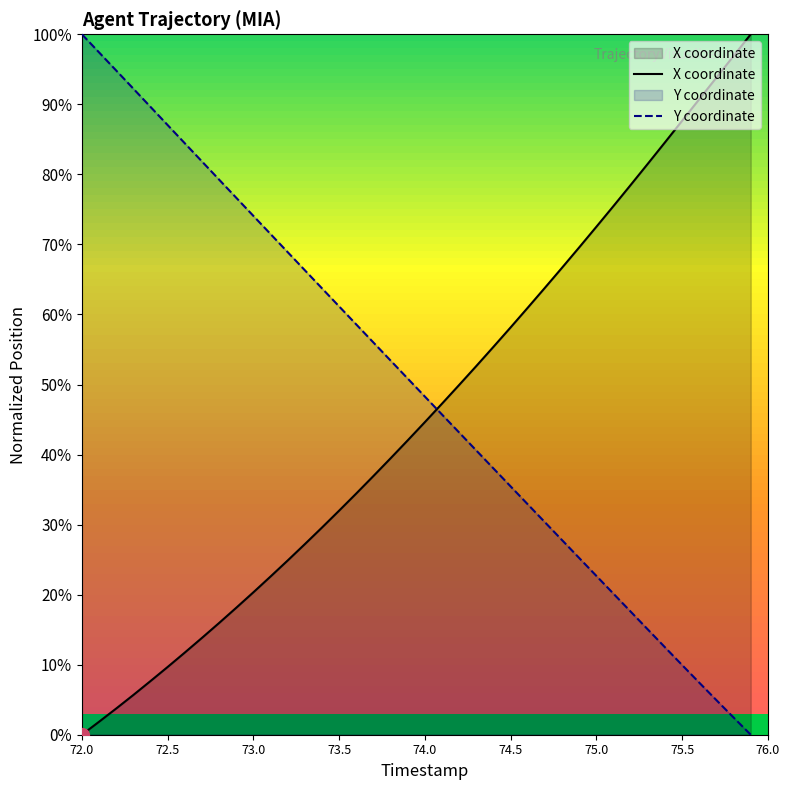

True or false: Y coordinate and X coordinate cross at least once.

True